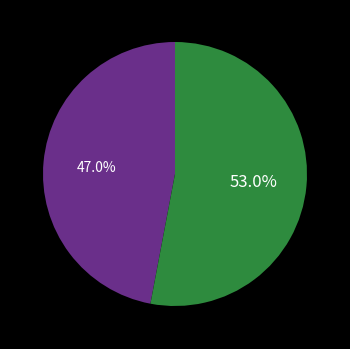

Is there a majority slice in this chart?

Yes